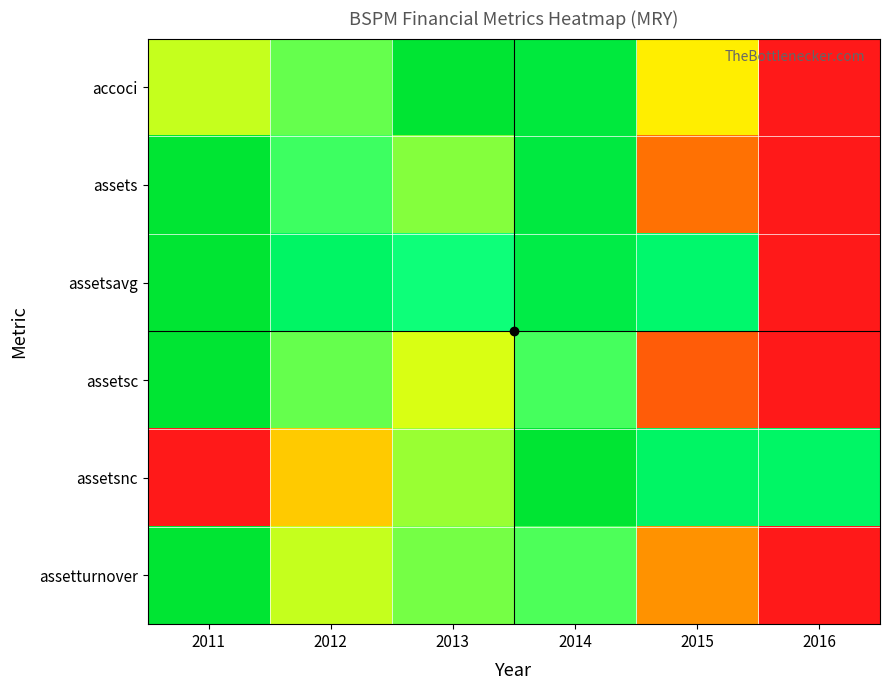

Between 2014 and 2011, which is larger?

2014